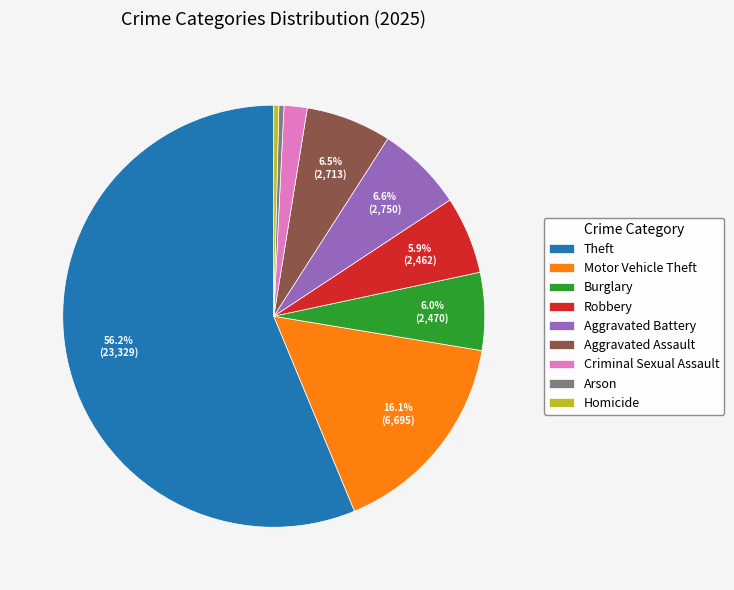

Count the number of slices in the pie.

9